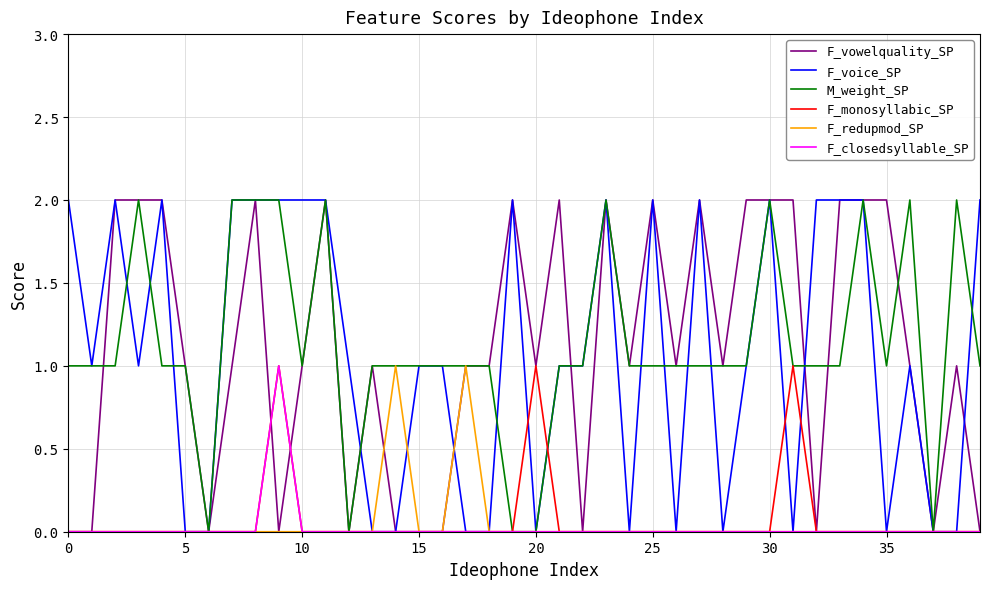

True or false: F_voice_SP has more than 2 points higher than both neighbors.

True